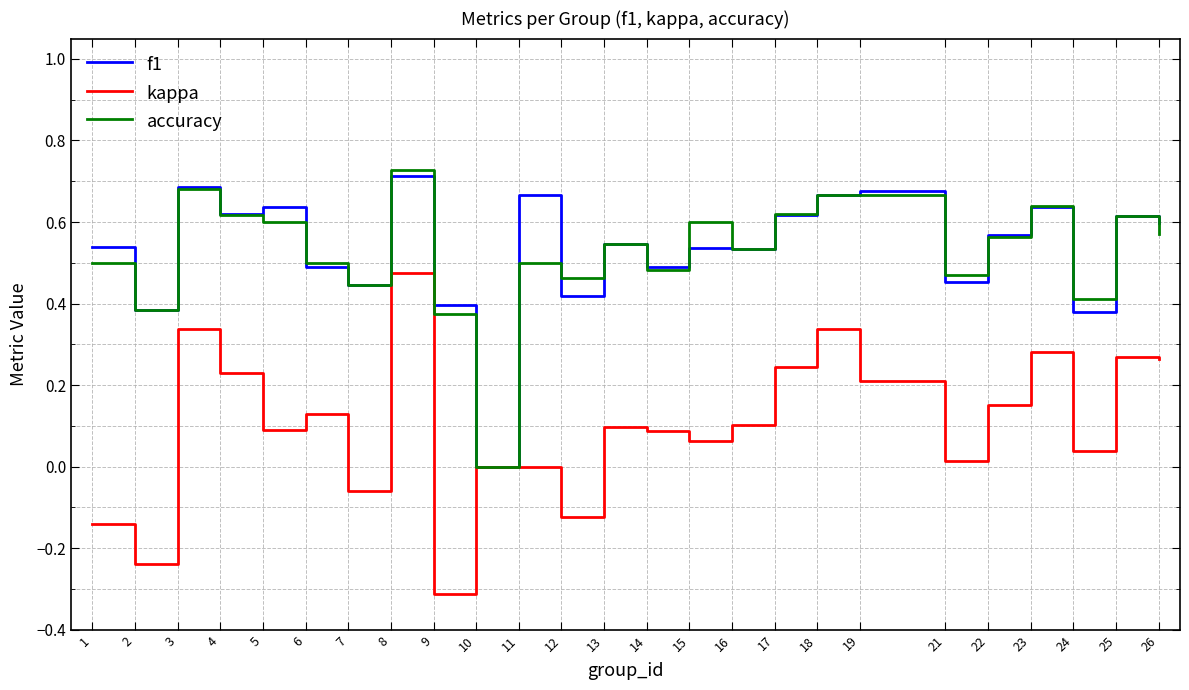

Which category has the highest value in the kappa series?

8